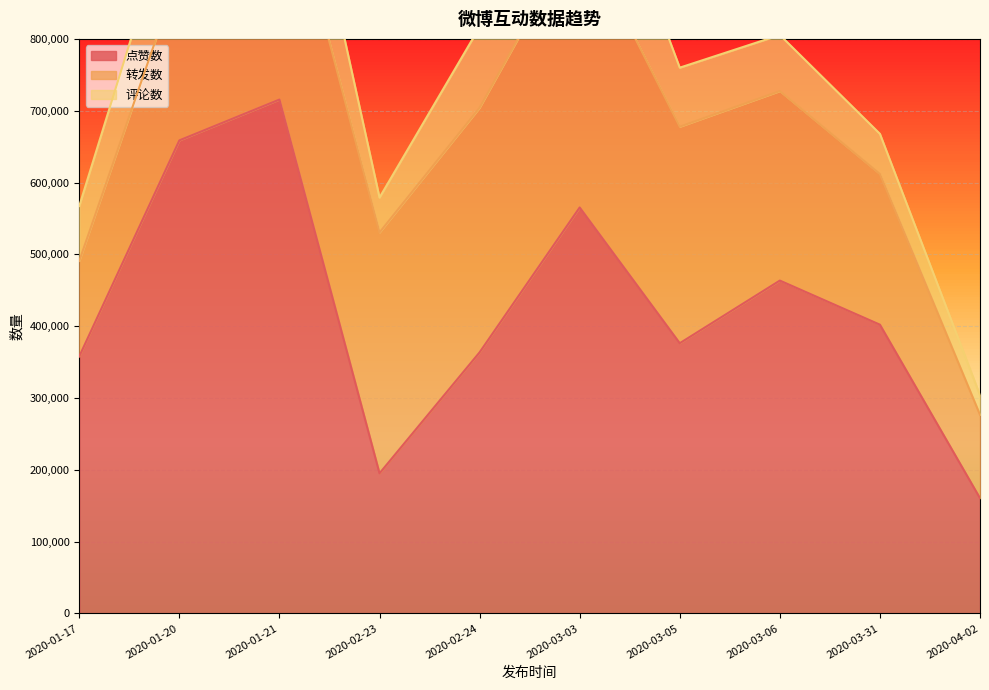

What is the sum of all 转发数 values?

2669175